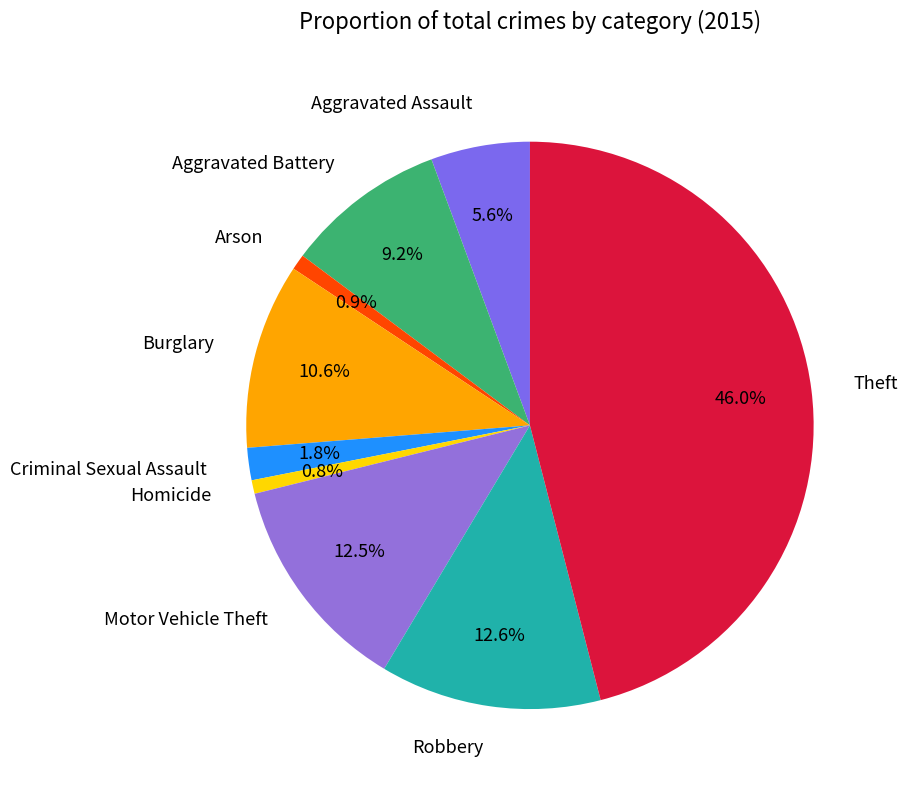

To the nearest percent, what portion does Criminal Sexual Assault represent?

2%